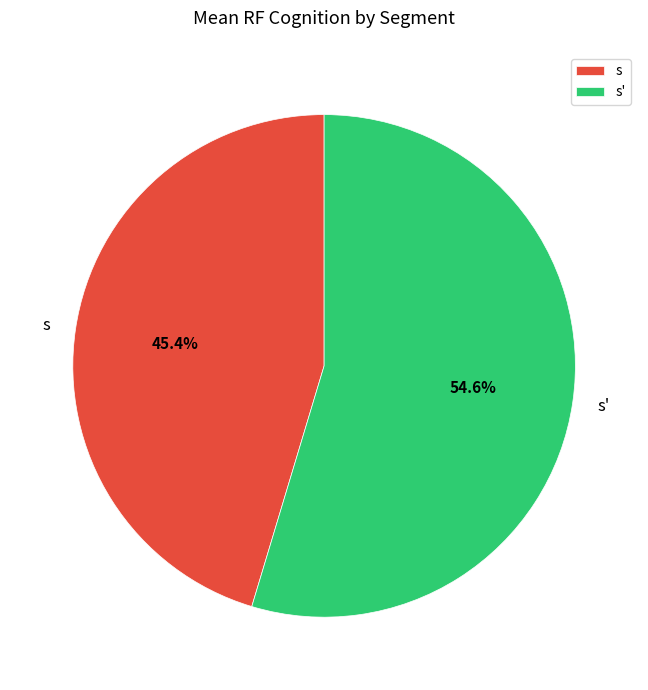

Do s' and s together represent more than half of the pie?

Yes